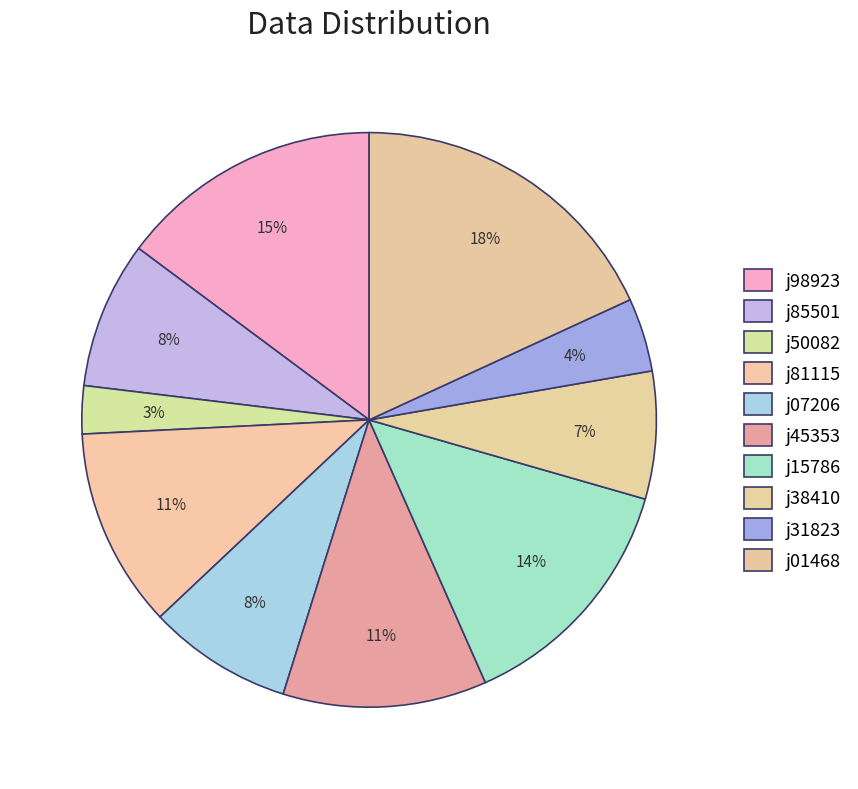

Rank the categories by value from lowest to highest.

j50082, j31823, j38410, j07206, j85501, j81115, j45353, j15786, j98923, j01468